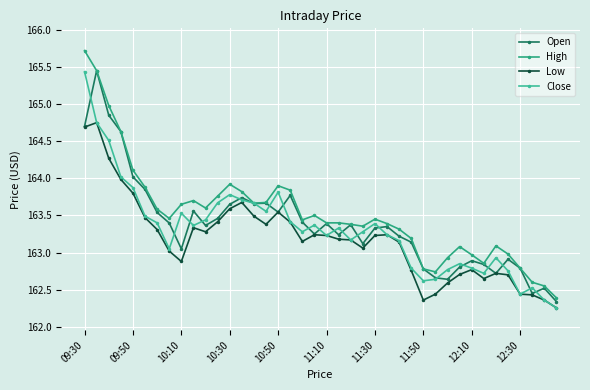

What is the average value of the High series?

163.5